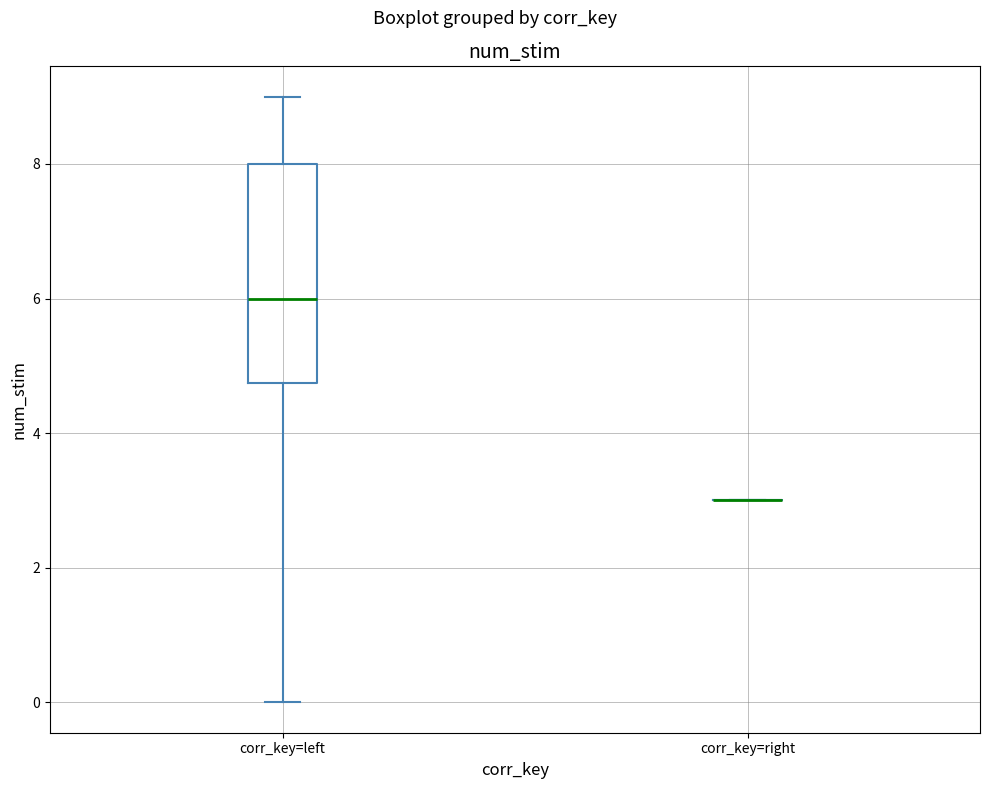

Reading left to right, transcribe this box plot: for each box, give where its median line is, the range the box spans, and where its two whiskers end, as read against the y-axis. The values are not printed on the chart, so give them approximately, as read against the axis.

corr_key=left: median 6.0, box 4.8 to 8.0, whiskers 0.0 to 9.0
corr_key=right: box collapsed to a line at 3.0, whiskers 3.0 to 3.0